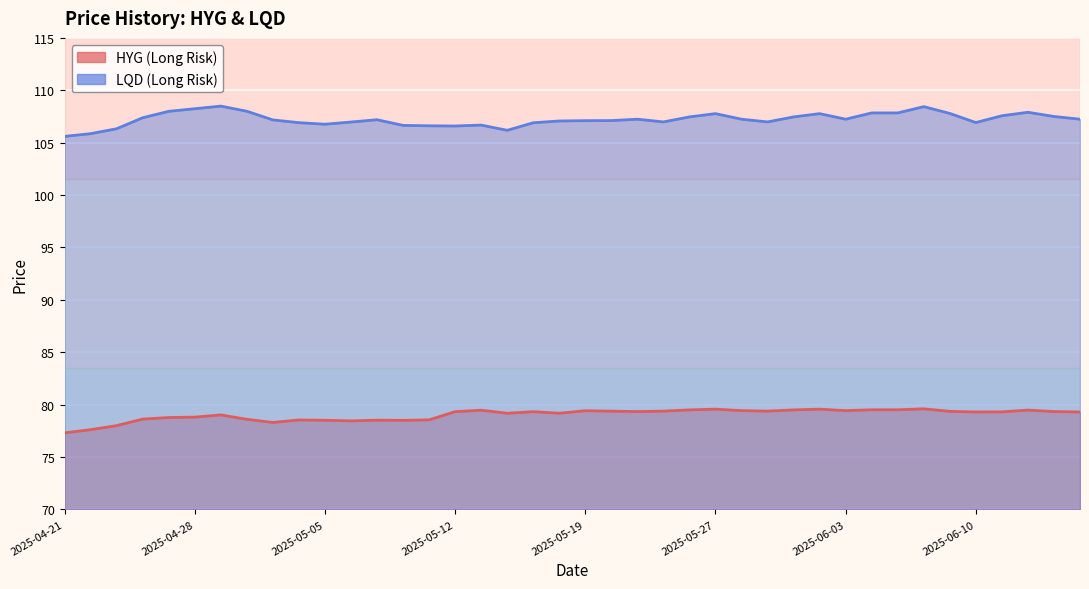

Which label corresponds to the smallest value in the chart?

2025-04-21